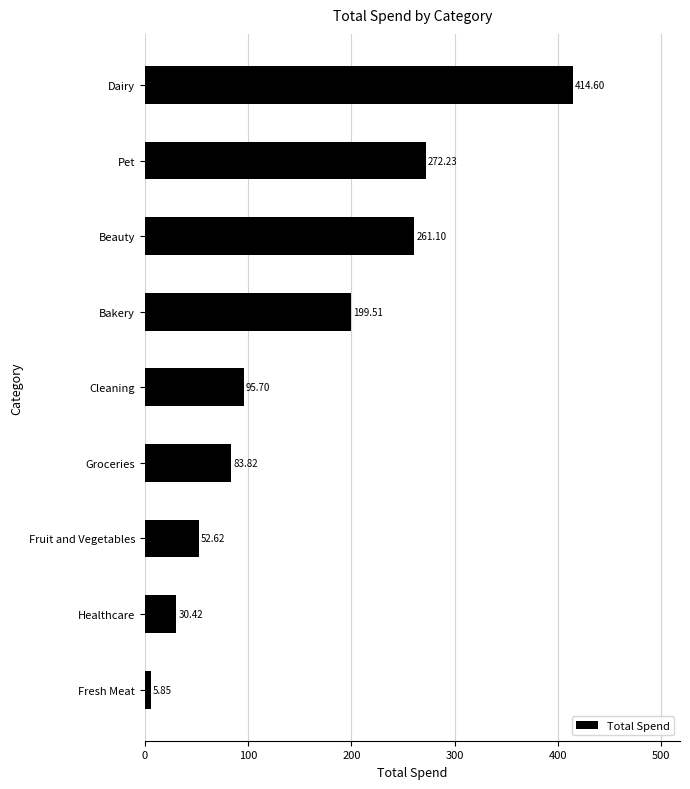

At which label is the value closest to 210?

Bakery